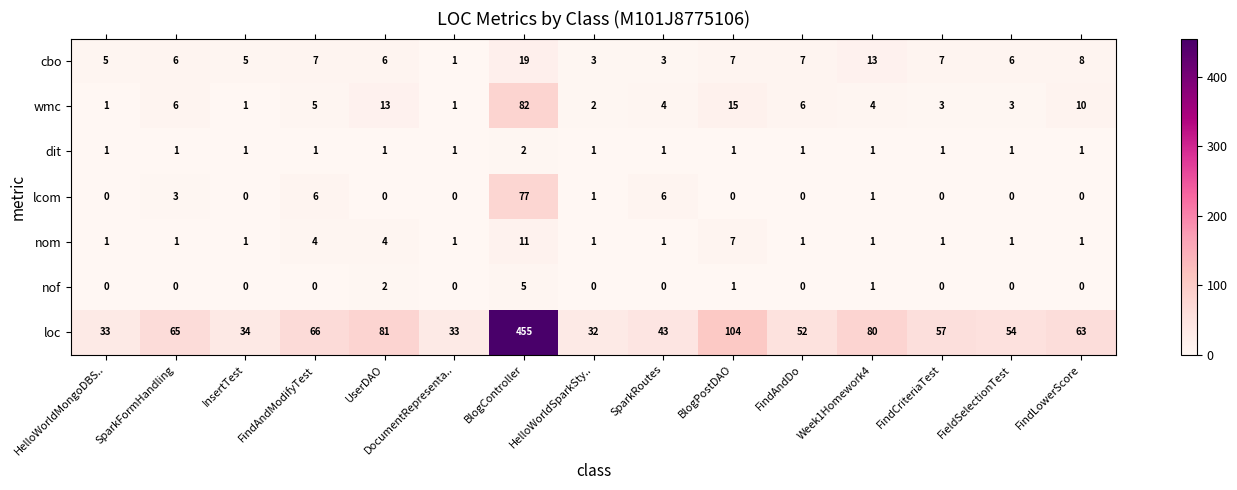

Is the value of cbo at SparkRoutes greater than the value of lcom at FindAndDo?

Yes